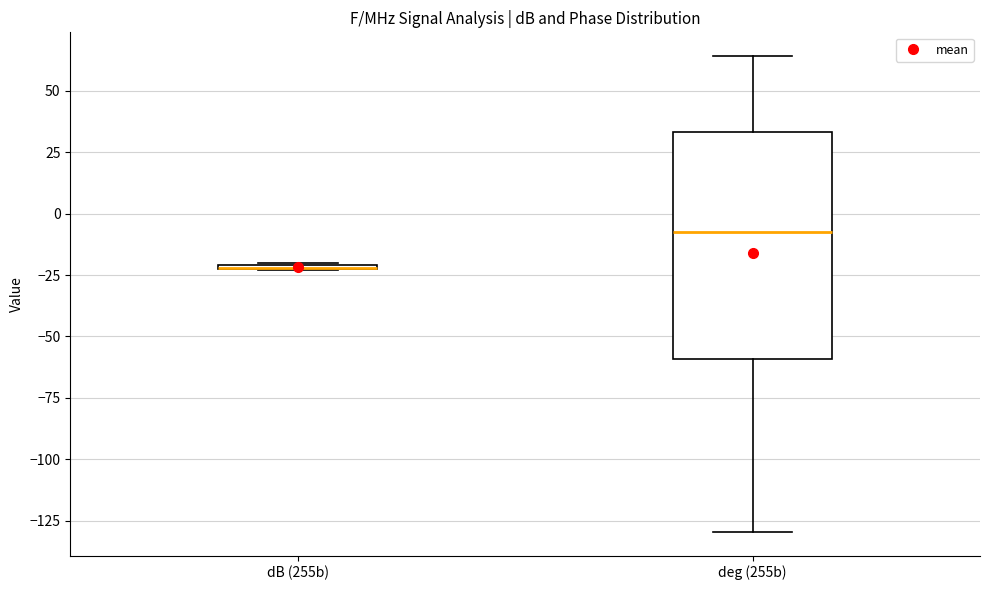

Which box is the tallest, from its lower edge to its upper edge?

deg (255b)